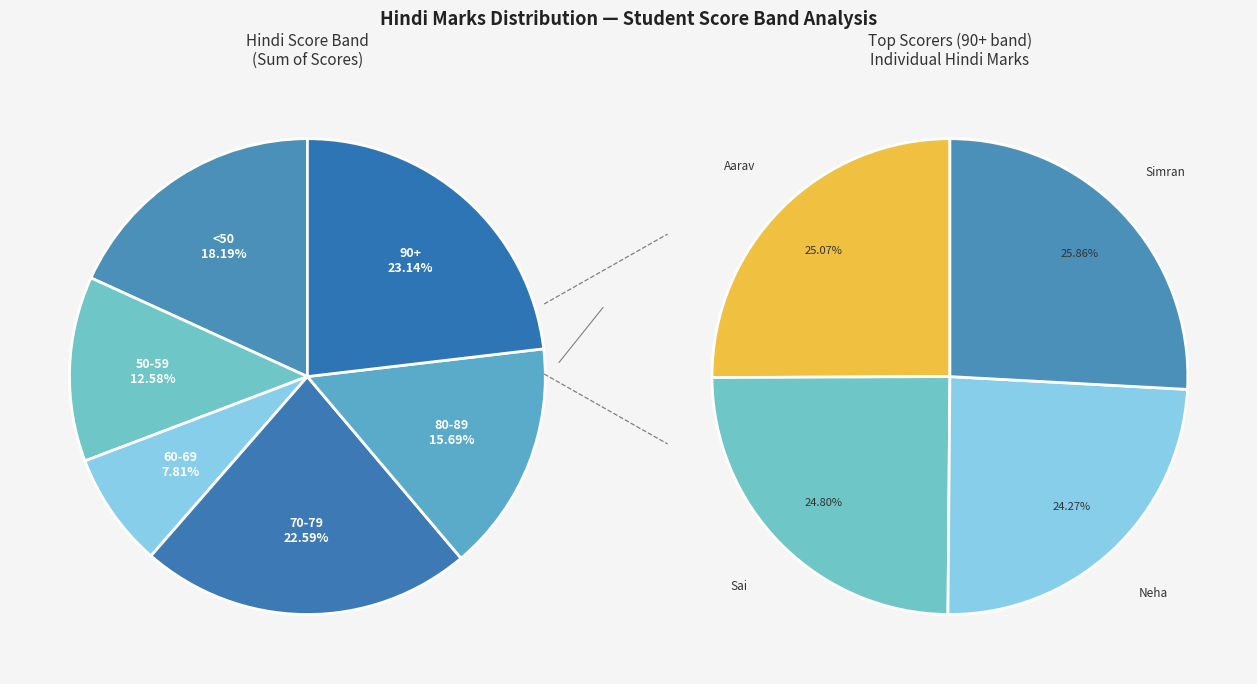

Combined, what portion of the pie is Sai and Simran?

11.7%